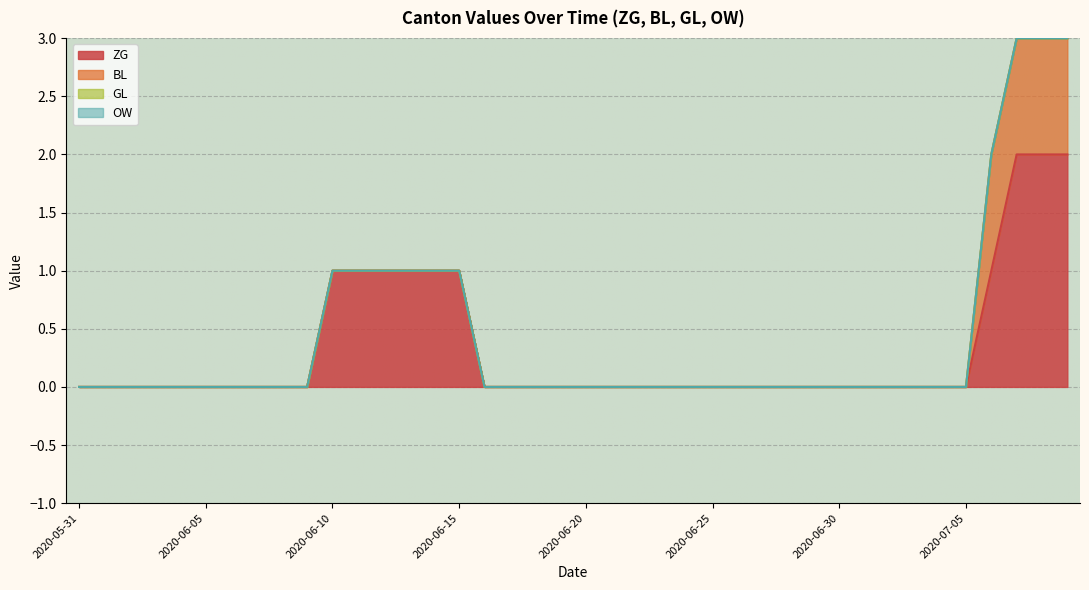

How many categories are shown in the chart?

40